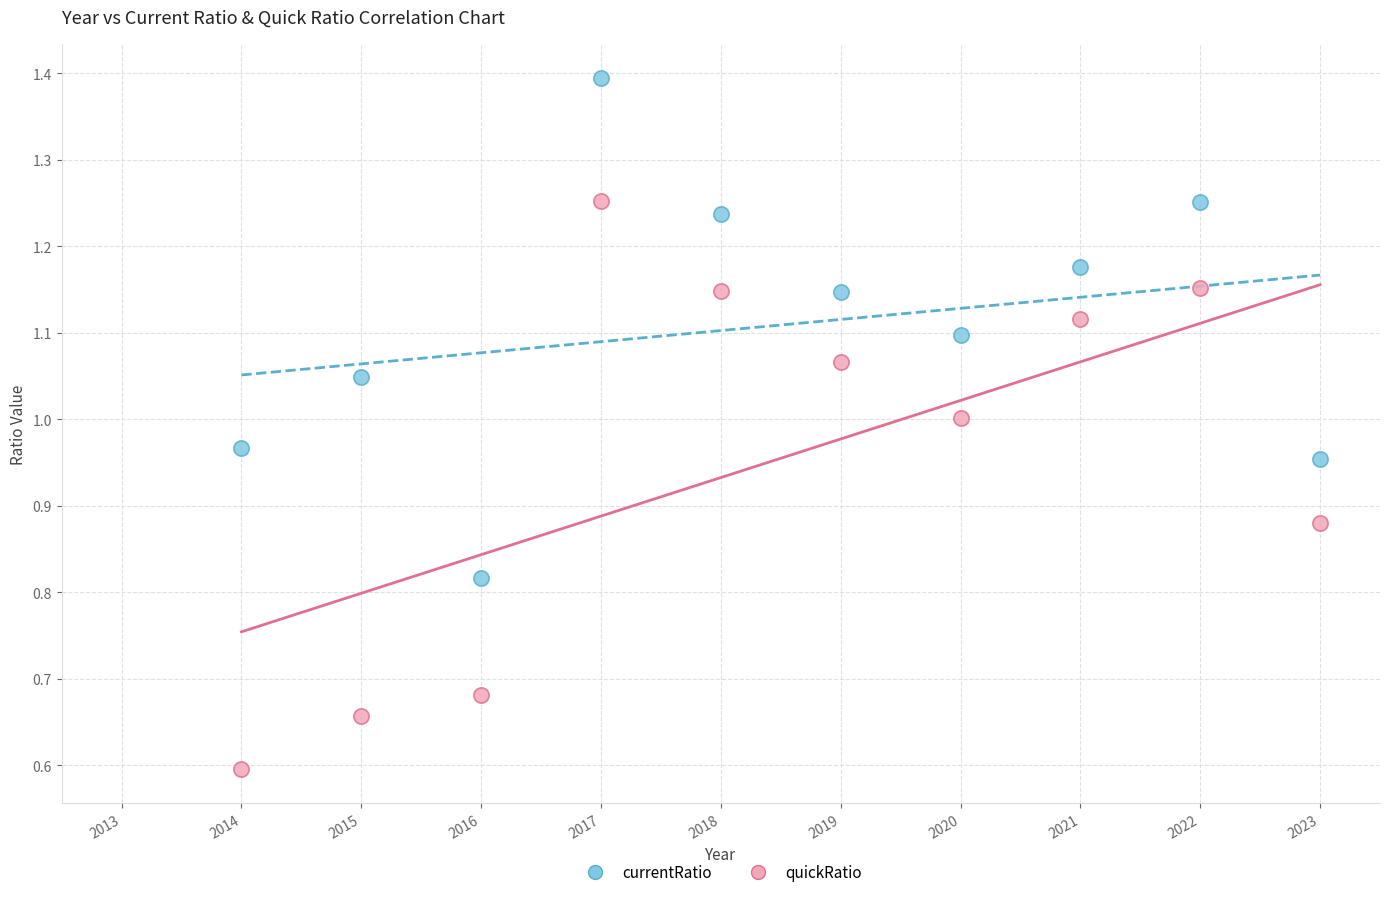

What is the X range (max minus min) for the scatter plot?

9.0